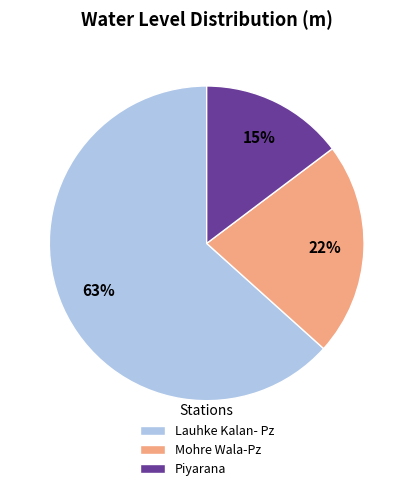

Does Piyarana represent more than half of the total?

No